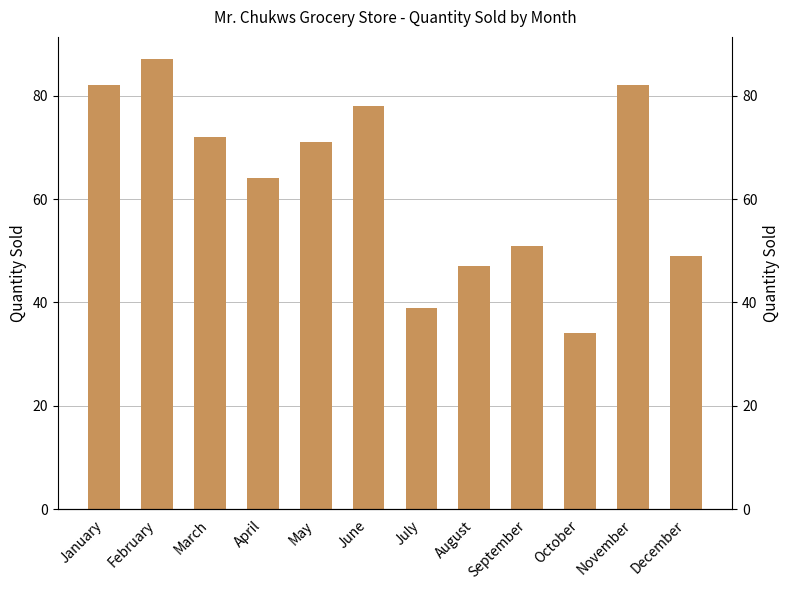

How many categories are shown in the chart?

12